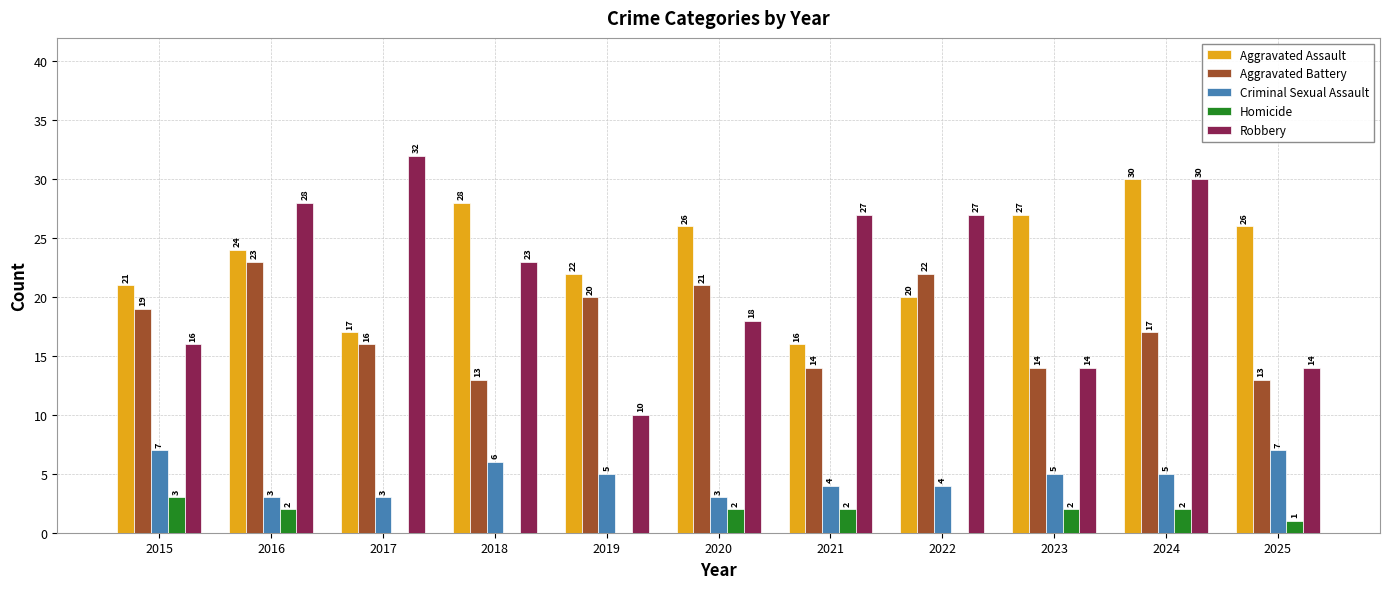

Where does the Homicide series first go above 2?

2015